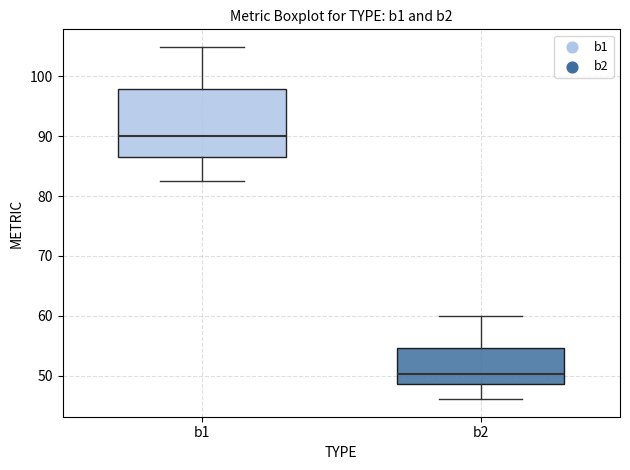

Comparing the boxes themselves (not the whiskers), which one is the tallest?

b1